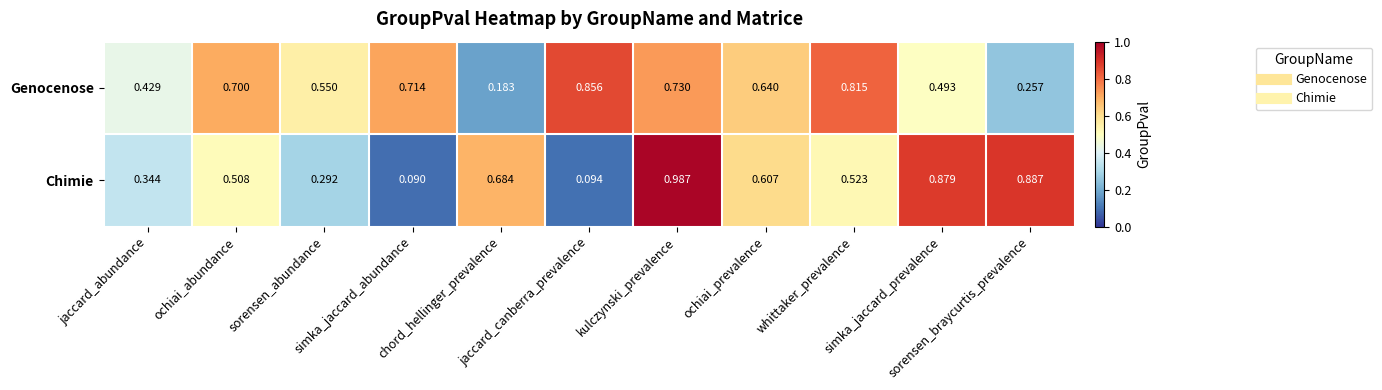

How many distinct data groups are displayed?

2